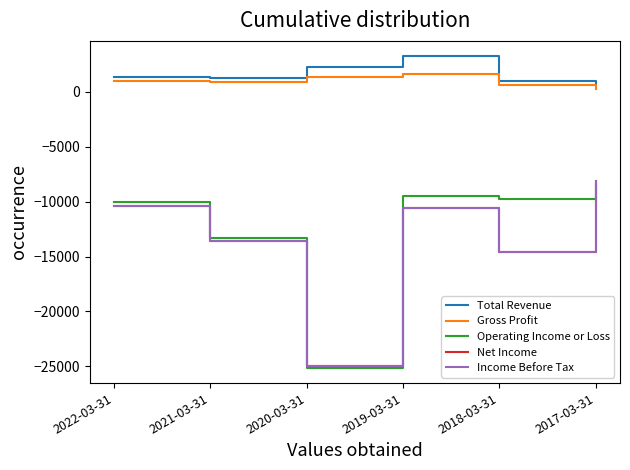

Is this an area chart (filled region under the line)?

No